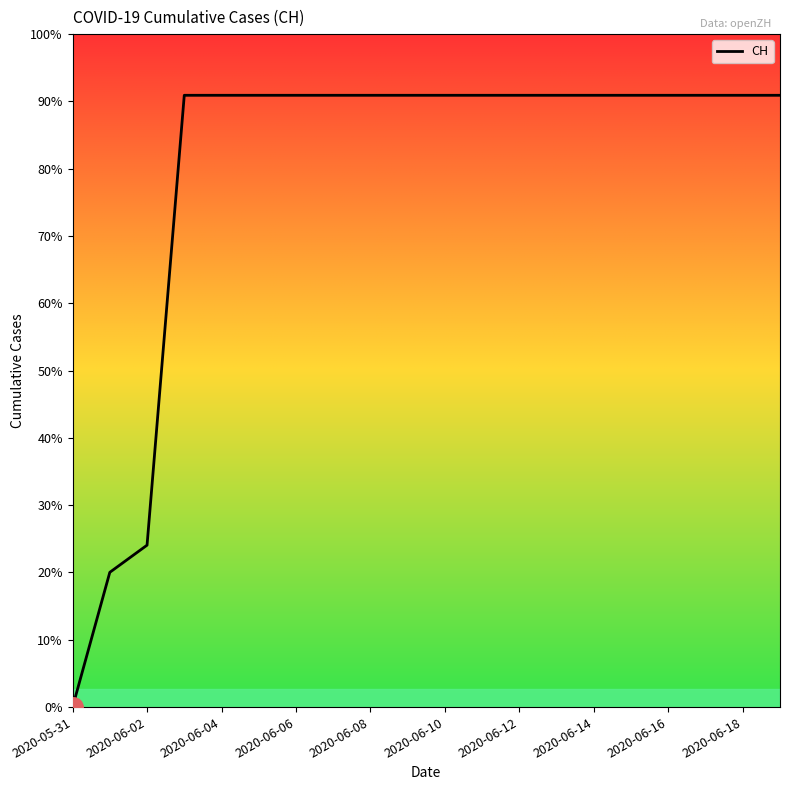

Is this an area chart (filled region under the line)?

No